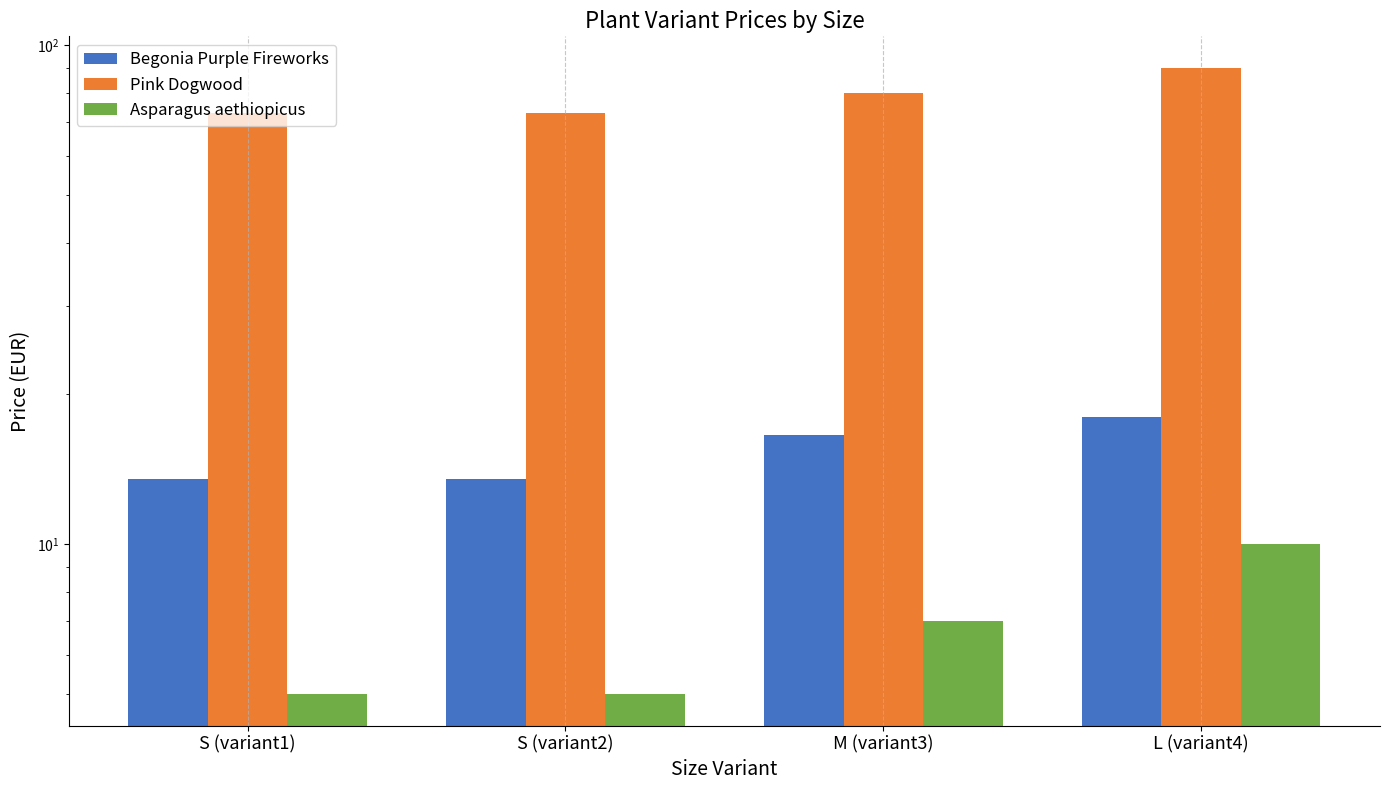

What is the label of the 4th bar from the left?

L (variant4)